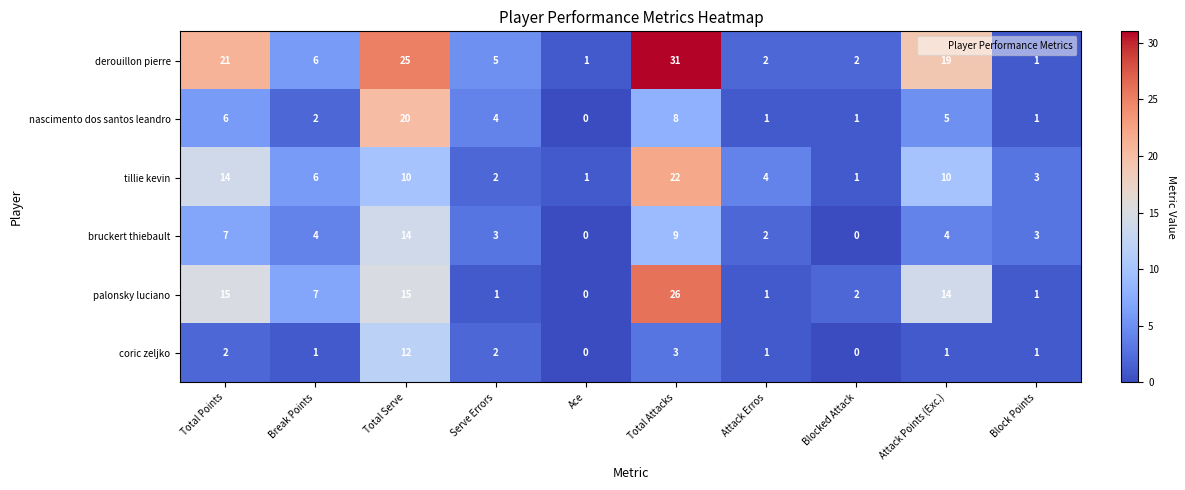

Where does the bruckert thiebault series first go above 4?

Total Points